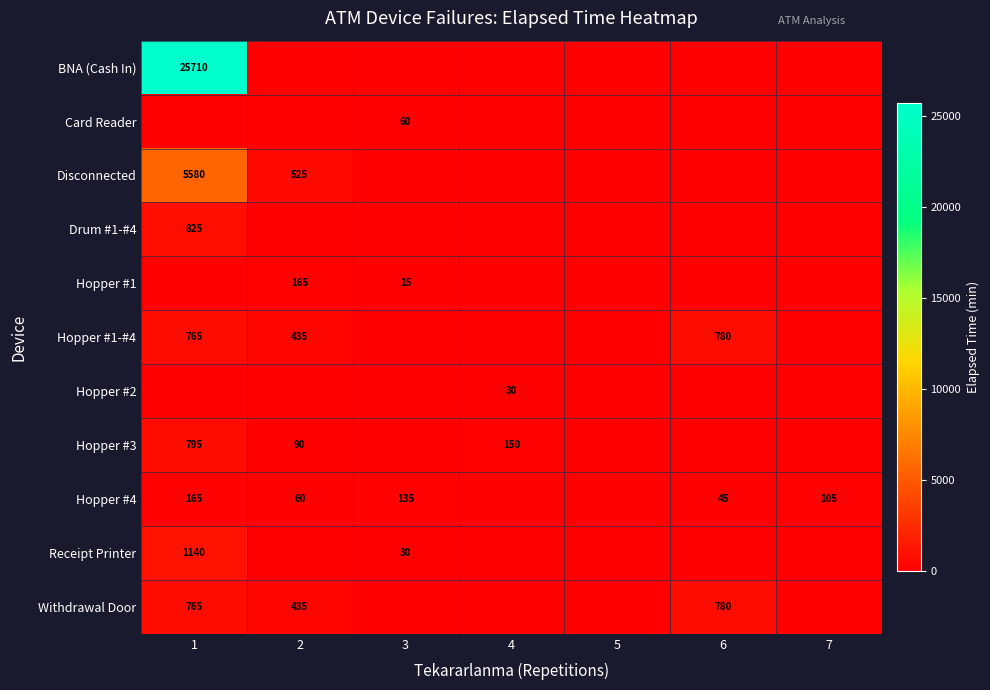

At how many categories does at least one series exceed 20439?

1